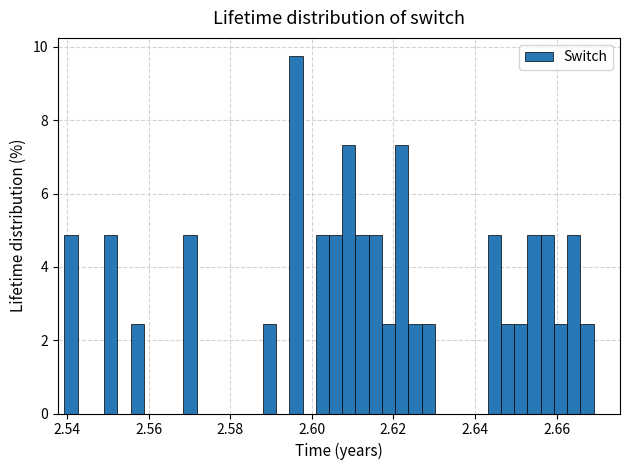

Around what value on the x-axis is the tallest bar? Give the approximate position of its centre, as read against the axis.

2.596